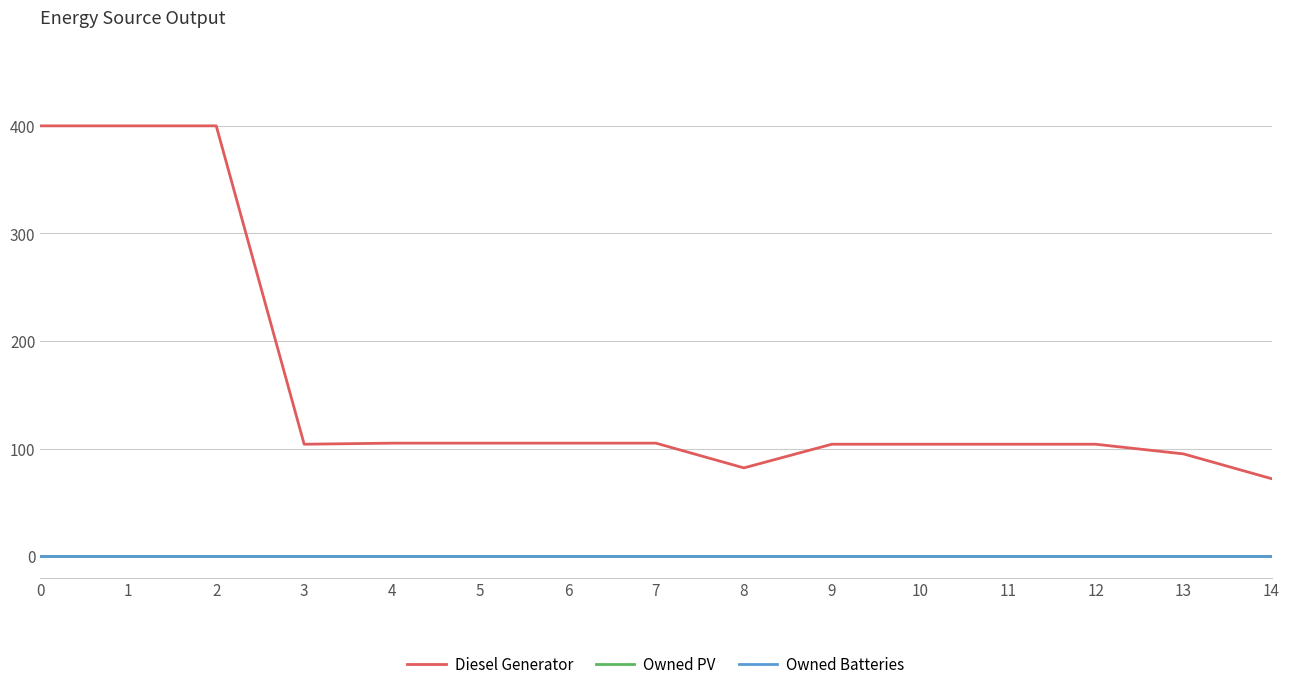

In Diesel Generator, how many points are lower than both neighbors (excluding endpoints)?

2